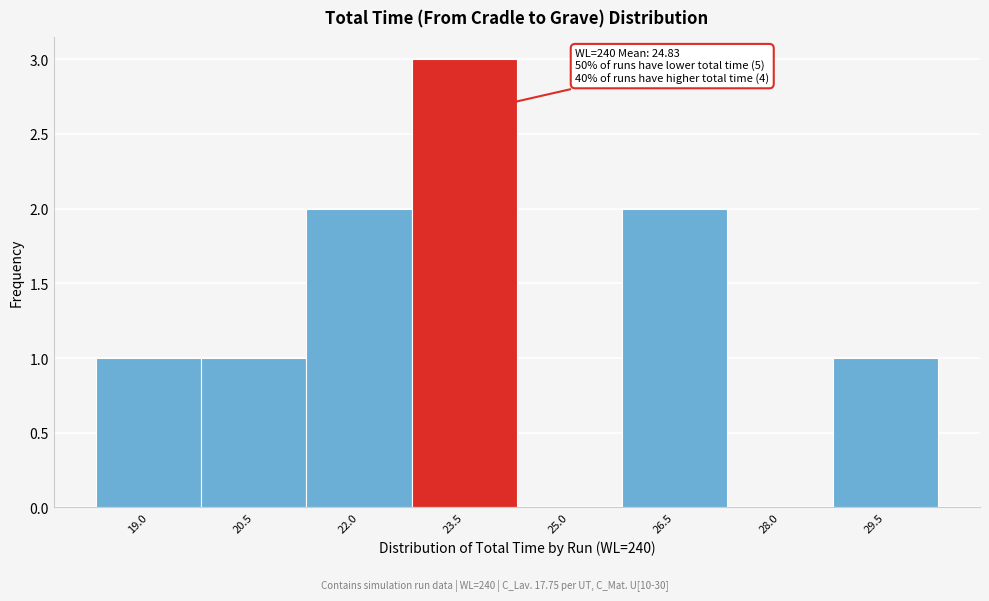

Reading right to left, list all the values displayed in this chart.

29.5=1	28.0=0	26.5=2	25.0=0	23.5=3	22.0=2	20.5=1	19.0=1